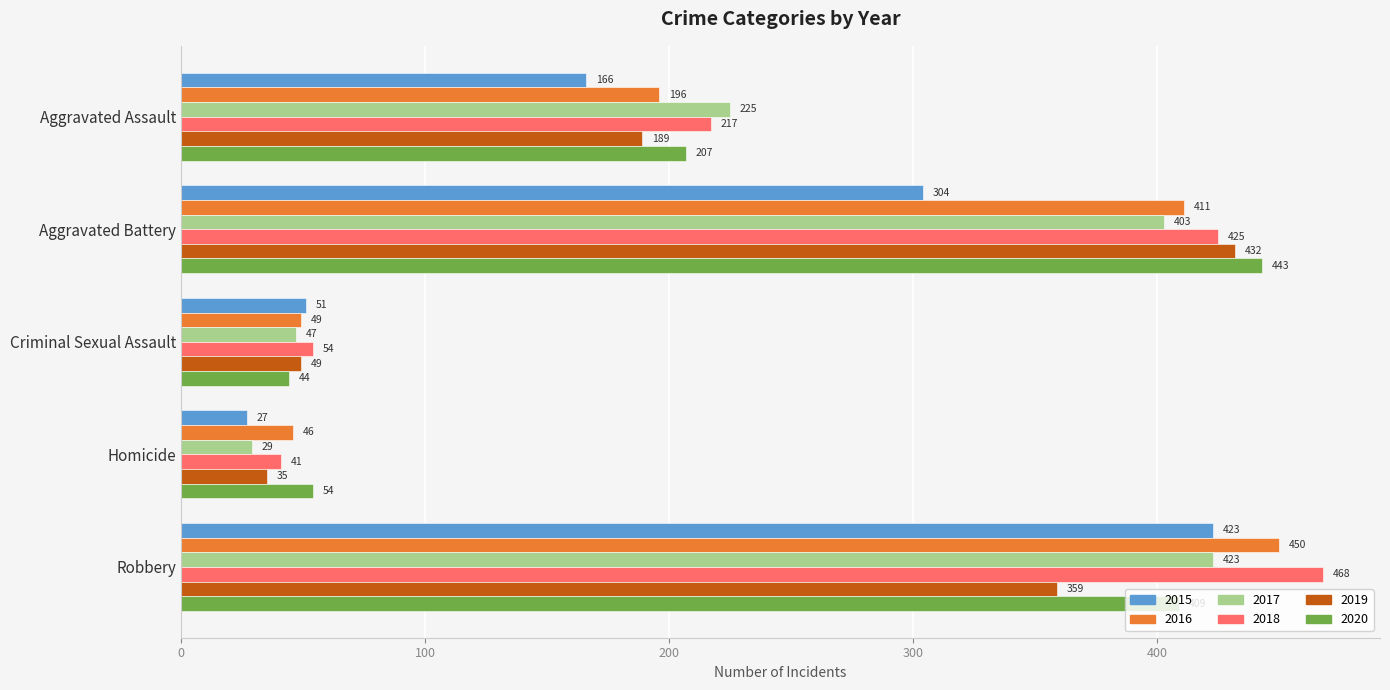

Is it true that 2019 equals 35 at Homicide?

True